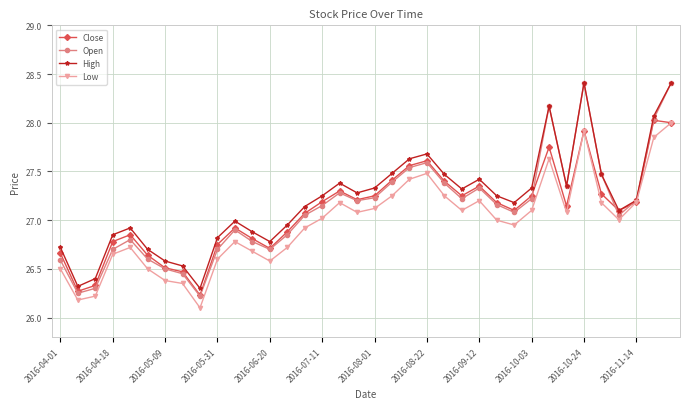

What is the minimum value for High?

26.3